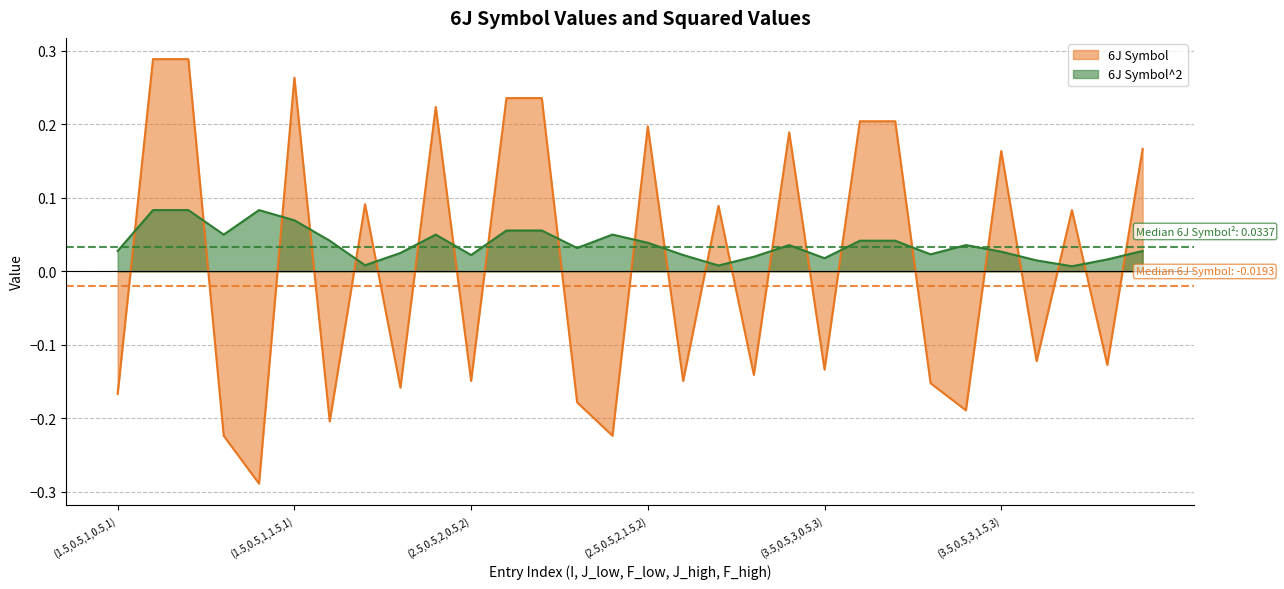

True or false: 6J Symbol^2 has more than 0 points higher than both neighbors.

True